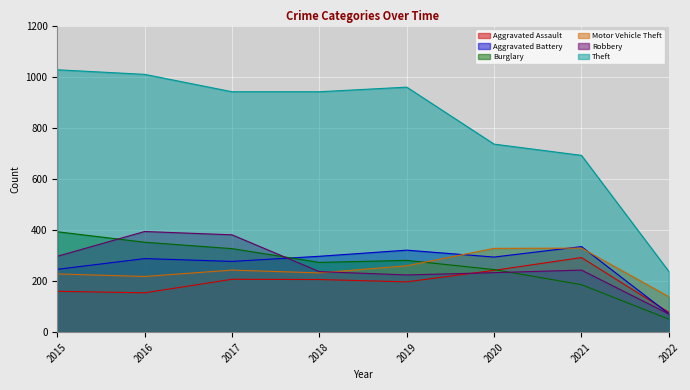

Reading right to left, extract all data points from this chart.

Aggravated Assault: 78	292	242	197	206	207	154	160
Aggravated Battery: 72	335	294	321	297	277	288	246
Burglary: 51	186	245	281	273	327	352	393
Motor Vehicle Theft: 139	329	328	260	232	243	218	228
Robbery: 71	243	233	224	237	381	394	297
Theft: 238	692	736	959	941	941	1009	1027